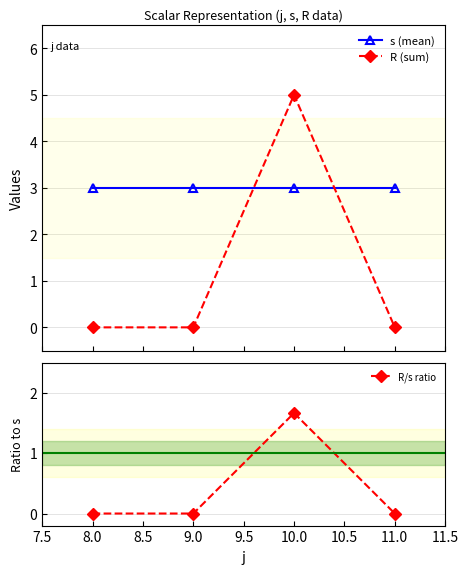

What is the average value of the R (sum) series?

1.2